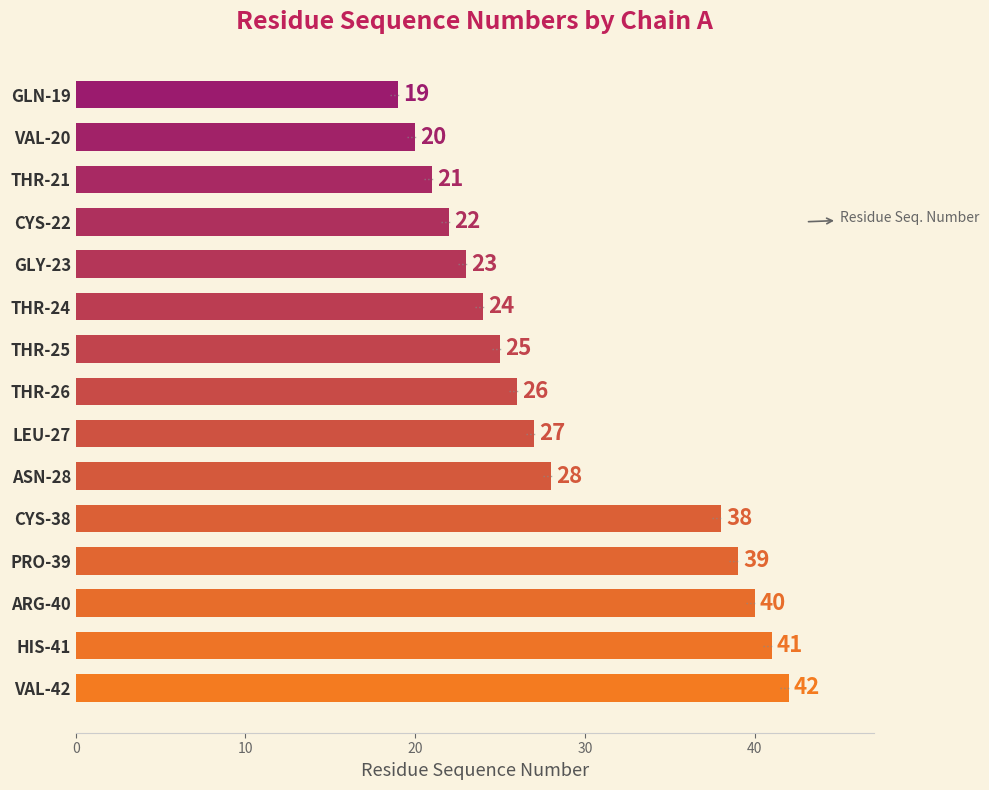

Where is the data nearest to the value 30?

ASN-28